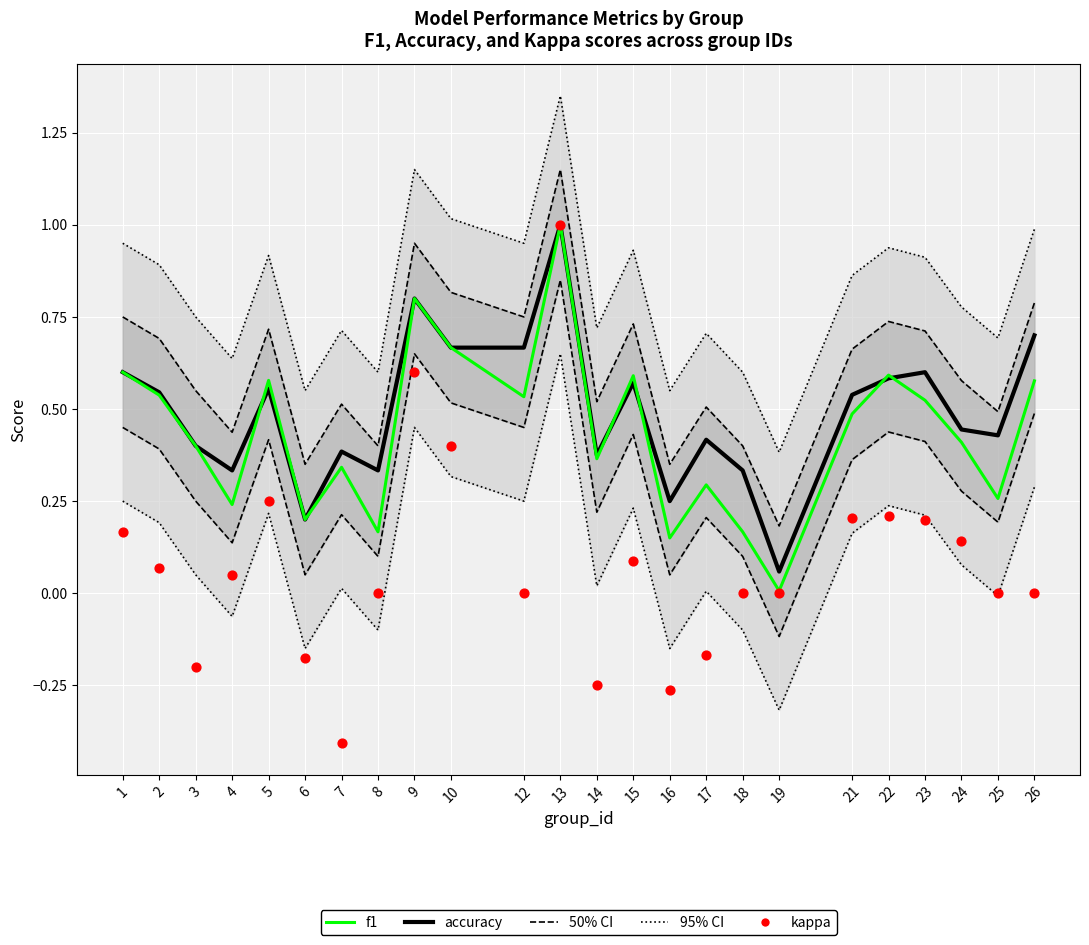

Is the value of accuracy at 22 greater than the value of kappa at 10?

Yes